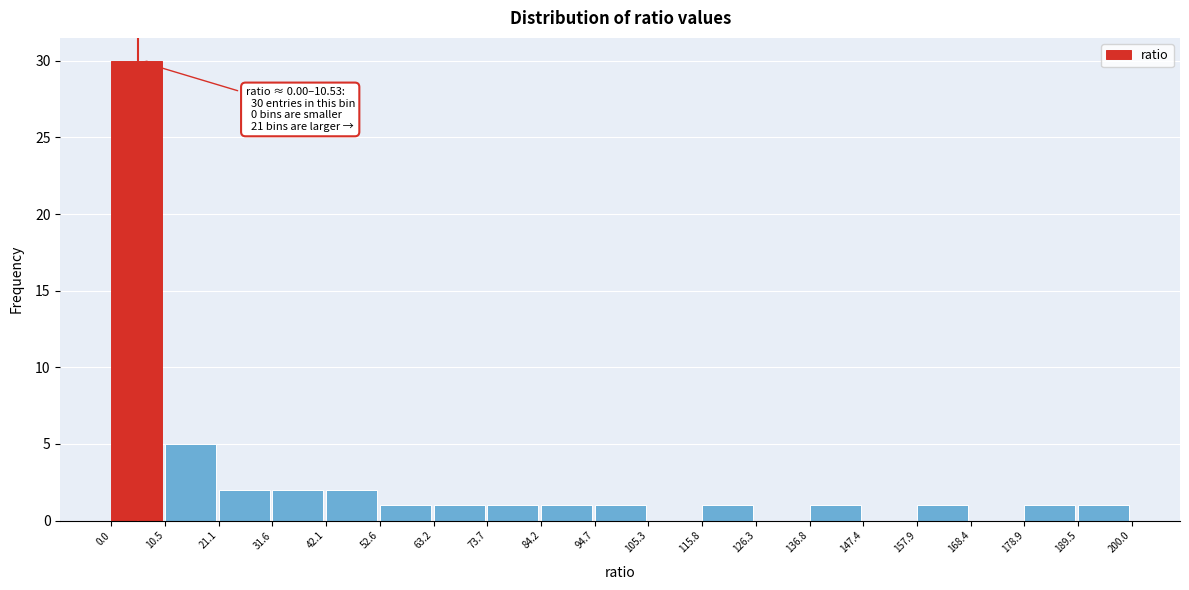

Which range on the x-axis has the tallest bar?

0.0 to 10.5